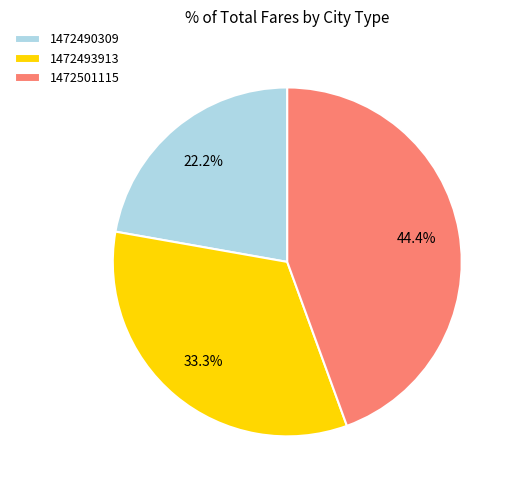

How many slices are in this pie chart?

3